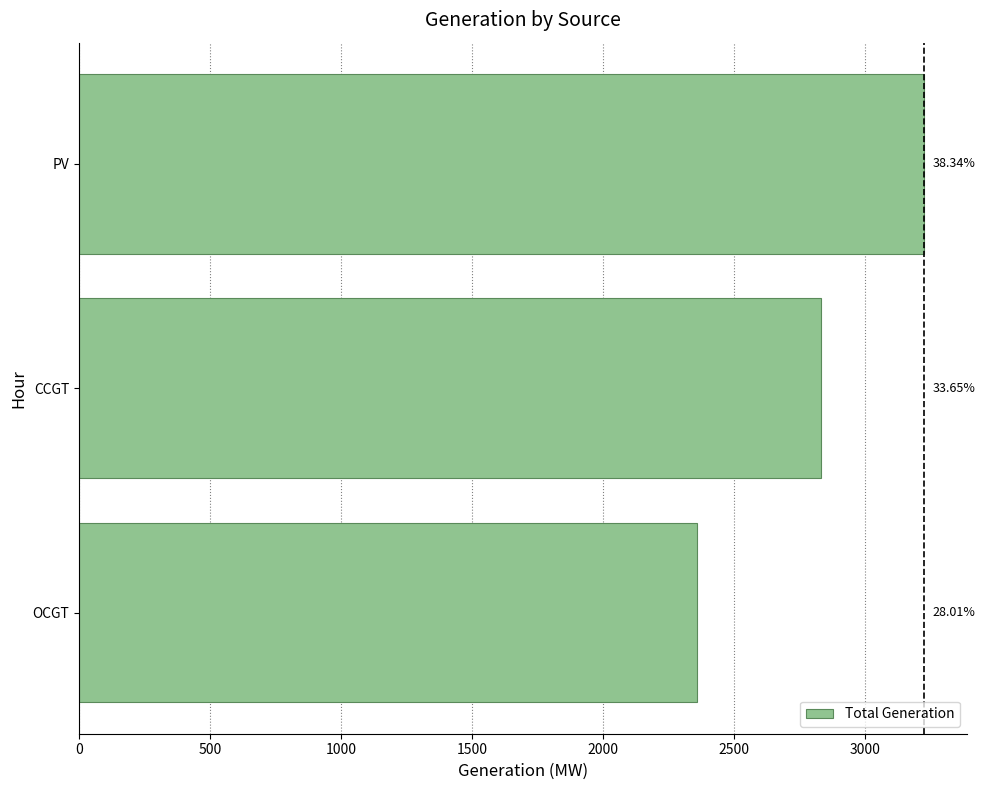

Does the chart contain any negative values?

No